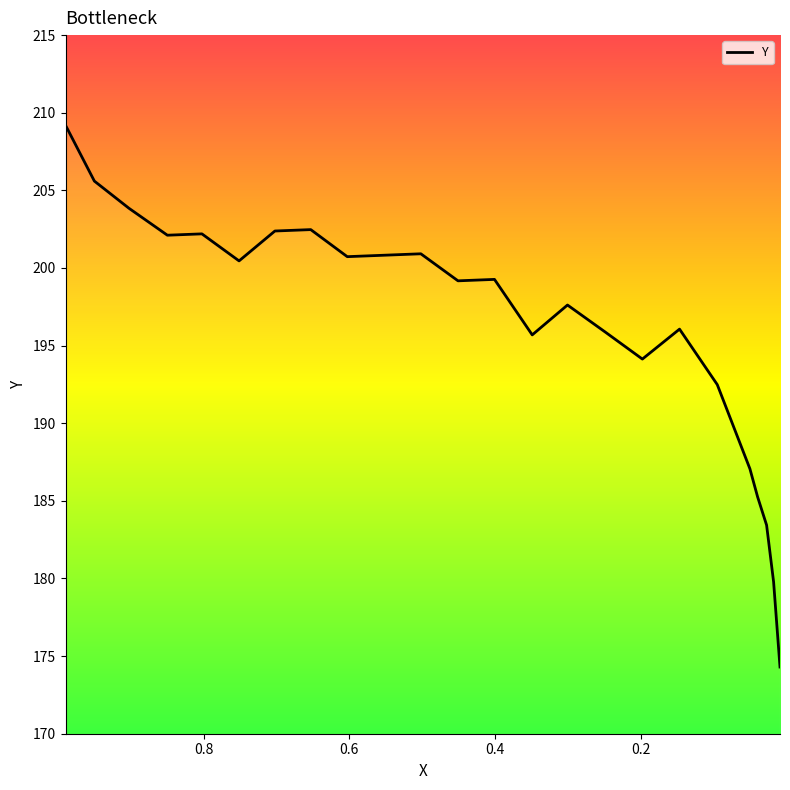

Count the number of values greater than 199.

13